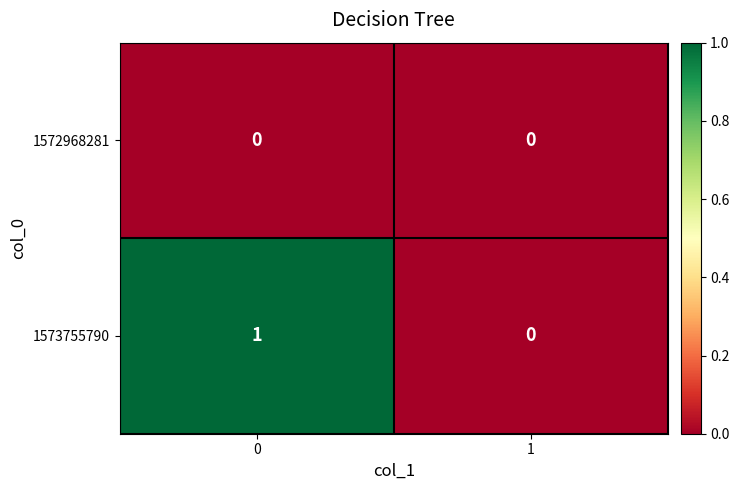

True or false: 1573755790 has a value of 1 at 0.

True